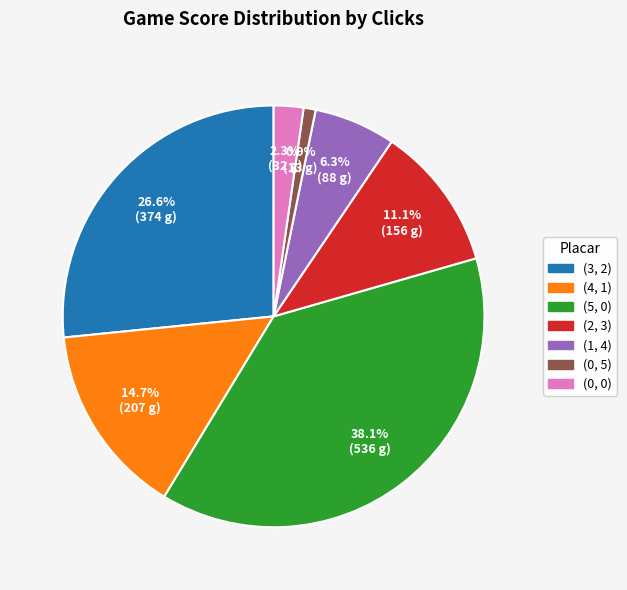

Is there a majority slice in this chart?

No